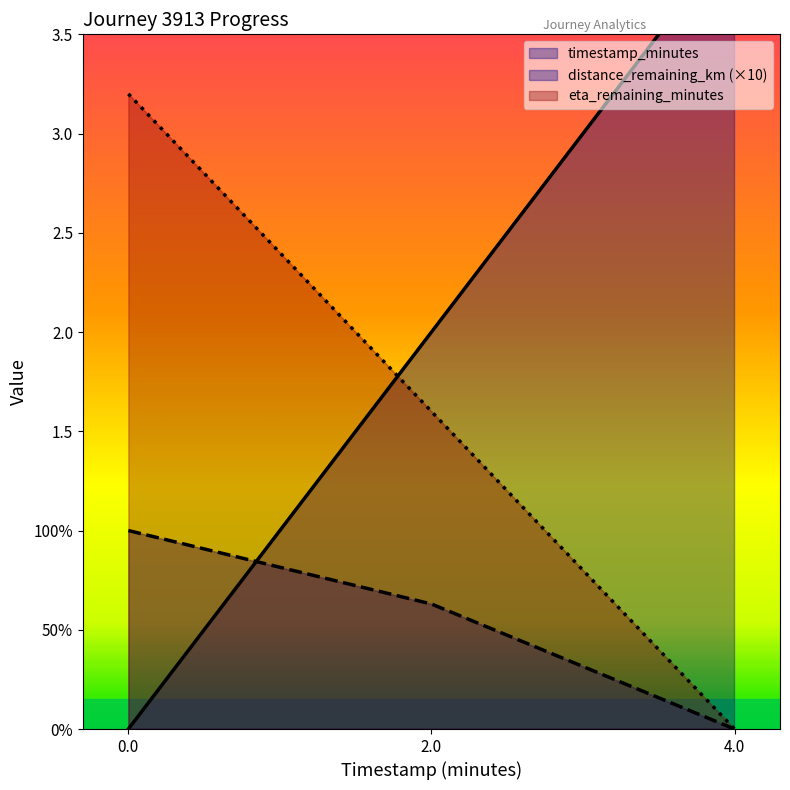

Reading right to left, list all the values displayed in this chart.

timestamp_minutes: 4.0	2.0	0.0
distance_remaining_km: 0.0	0.6	1.0
eta_remaining_minutes: 0.0	1.6	3.2